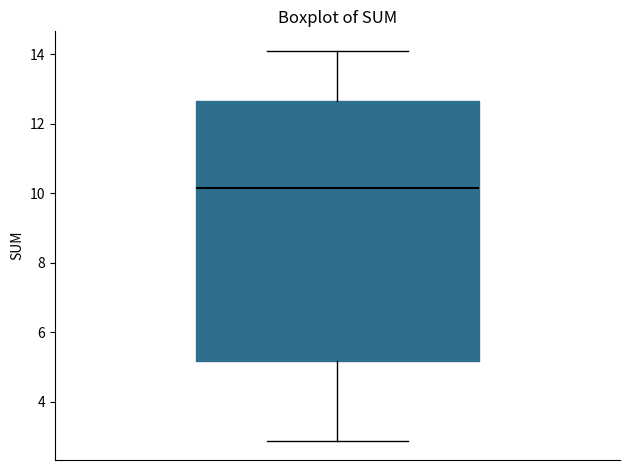

Read this box plot against the y-axis: the position of the median line, the range covered by the box, and the ends of both whiskers. The values are not printed on the chart, so give them approximately, as read against the axis.

median 10.2, box 5.2 to 12.6, whiskers 2.8 to 14.0